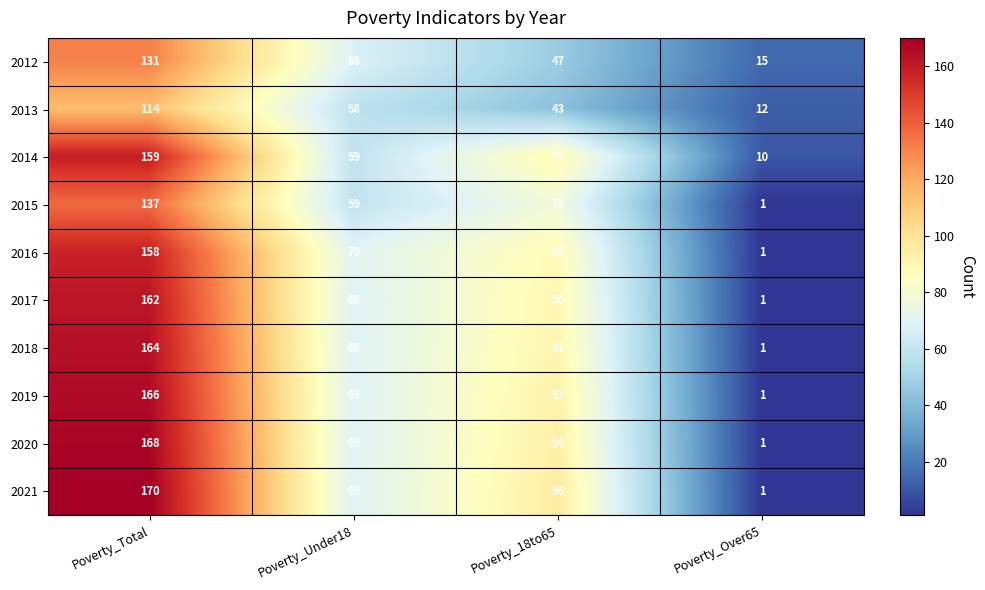

Is the value of 2014 at Poverty_Over65 greater than the value of 2016 at Poverty_Over65?

Yes